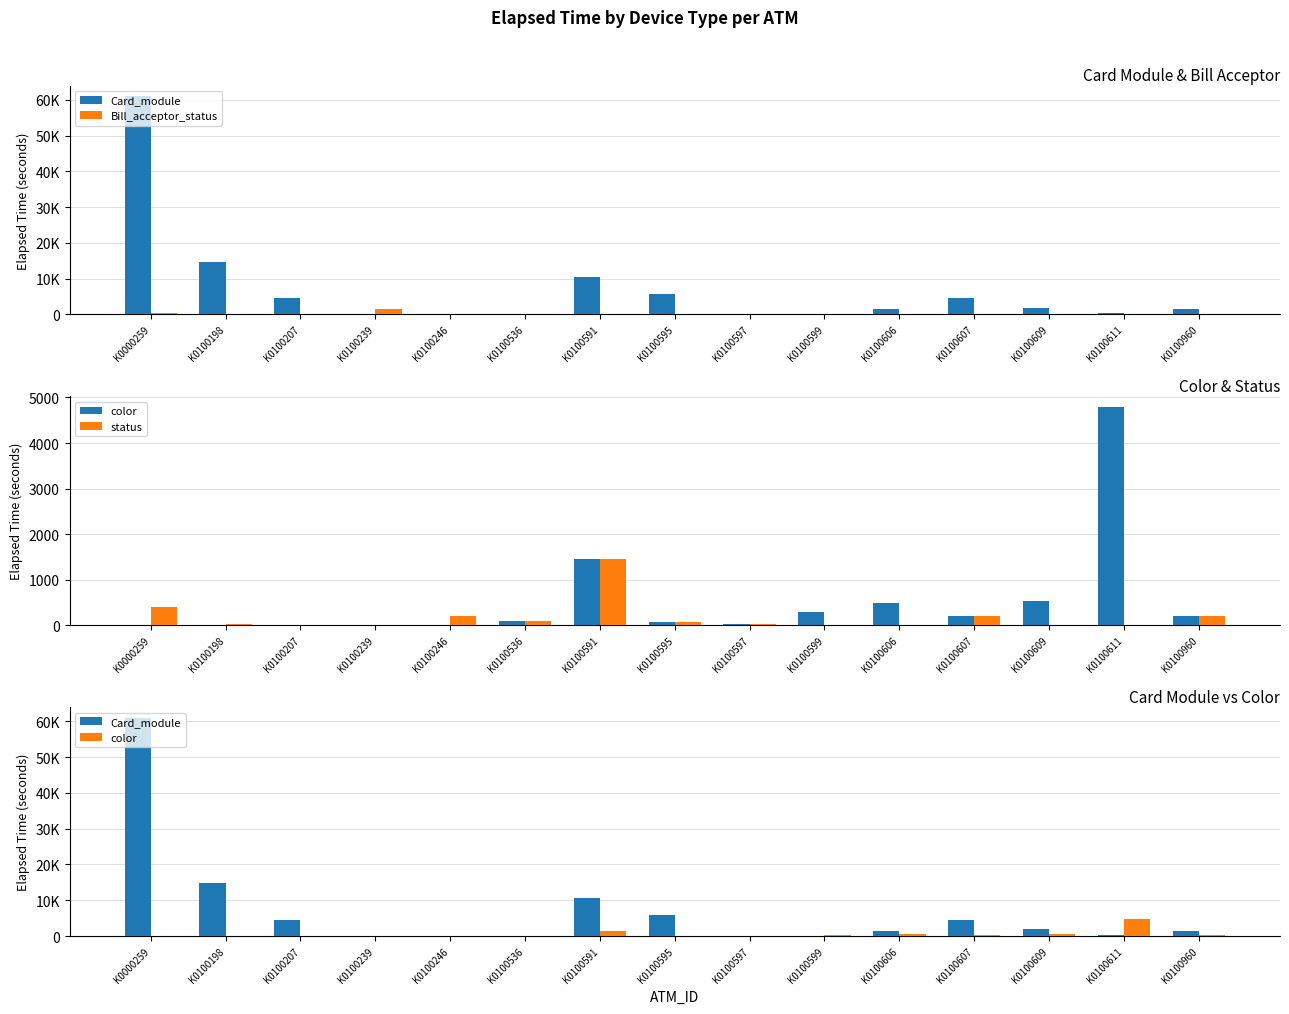

What is the value of the status bar at the 15th from the left?

210